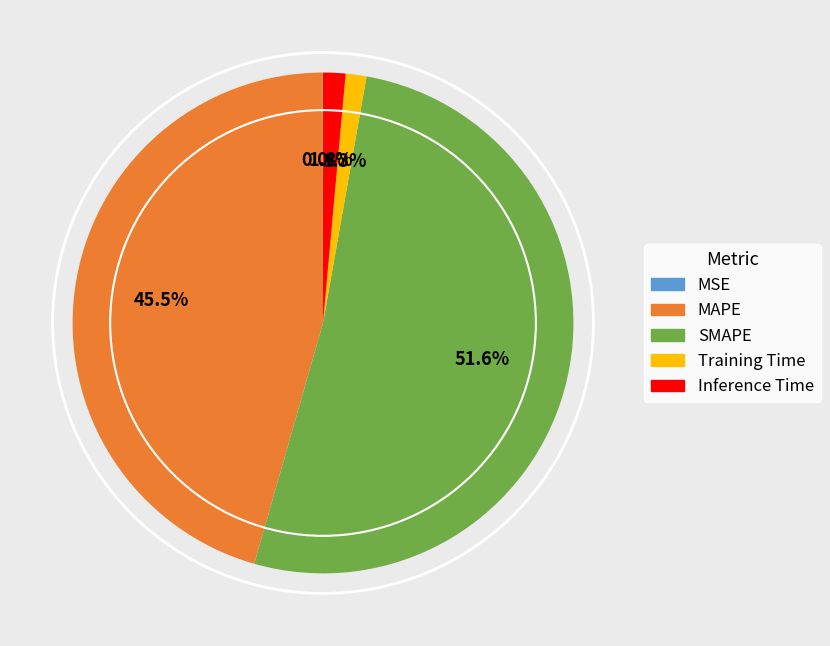

True or false: Training Time accounts for 11% of the total.

False